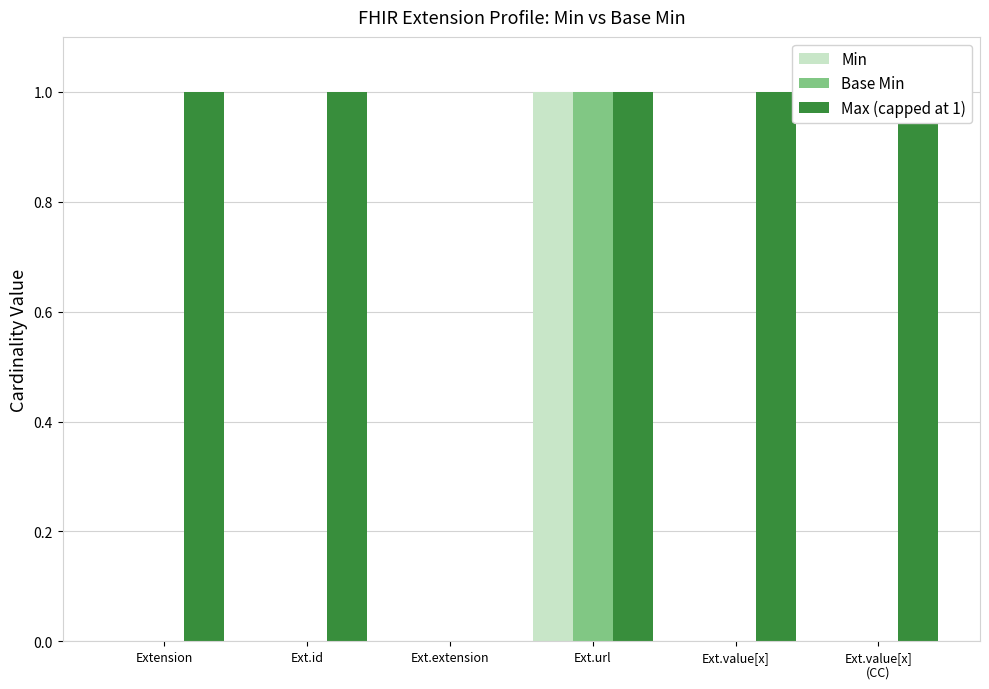

What is the total value across all series at Extension?

1